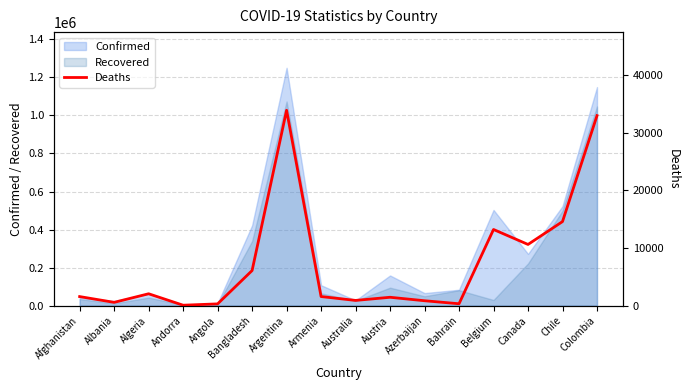

Reading left to right, transcribe all the data shown in this chart.

1574	571	2062	75	308	6092	33907	1580	907	1454	852	329	13216	10620	14588	32974